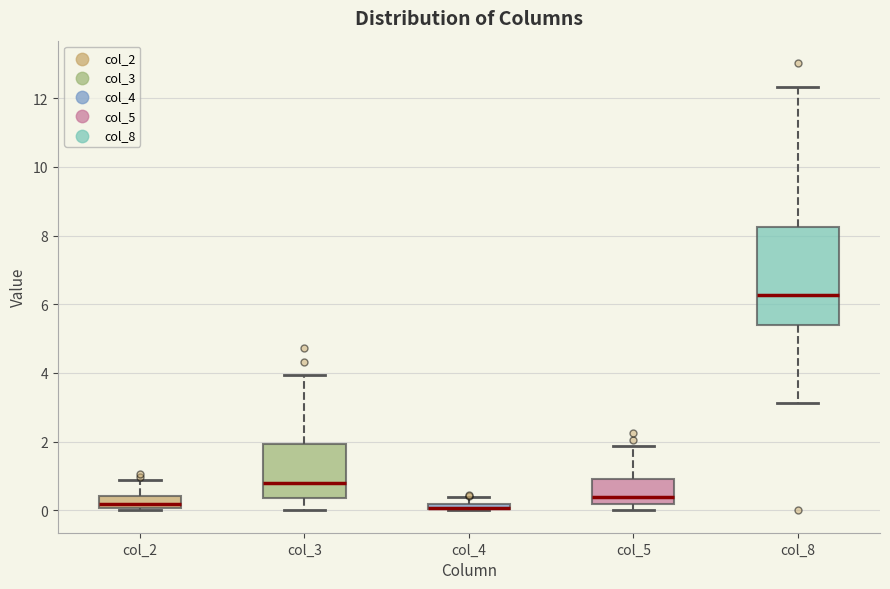

Comparing the boxes themselves (not the whiskers), which one is the tallest?

col_8